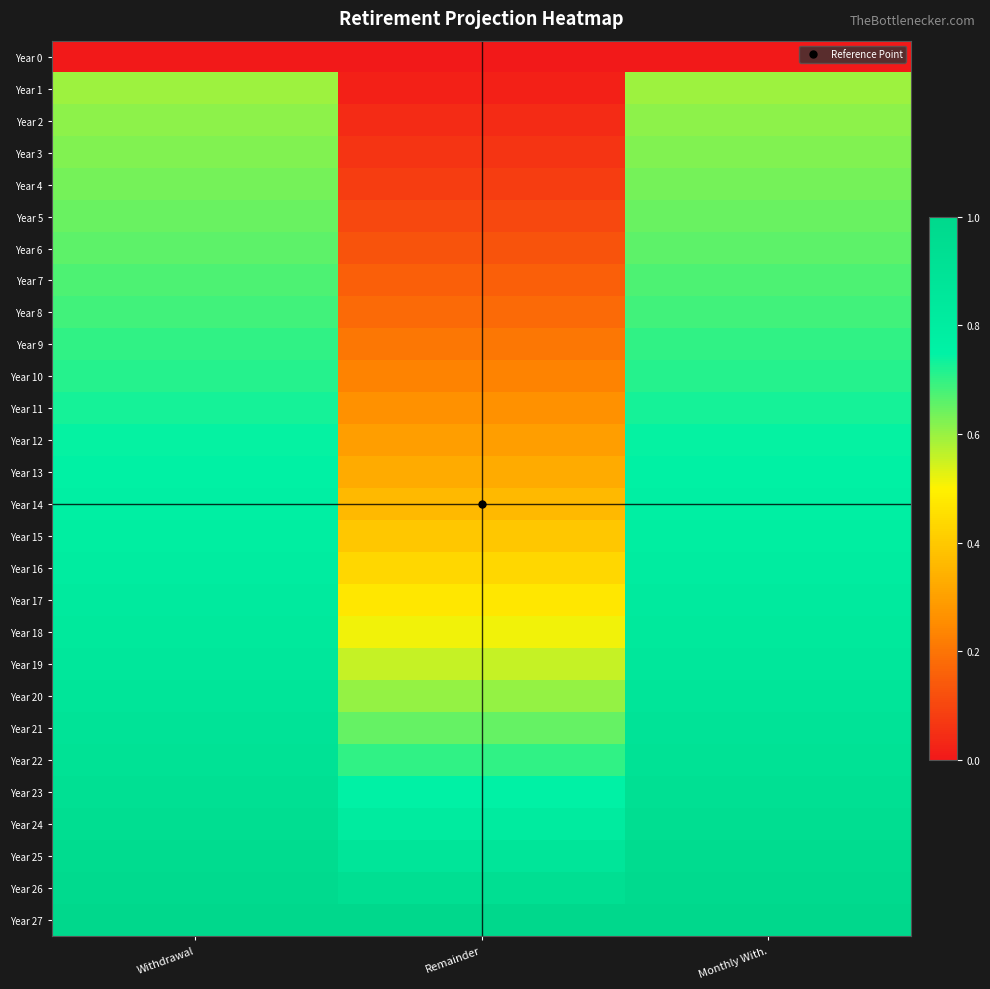

Reading left to right, transcribe all the data shown in this chart.

Year 0: Withdrawal=0.0	Remainder=0.0	Monthly With.=0.0
Year 1: Withdrawal=0.6	Remainder=0.0	Monthly With.=0.6
Year 2: Withdrawal=0.6	Remainder=0.0	Monthly With.=0.6
Year 3: Withdrawal=0.6	Remainder=0.1	Monthly With.=0.6
Year 4: Withdrawal=0.6	Remainder=0.1	Monthly With.=0.6
Year 5: Withdrawal=0.6	Remainder=0.1	Monthly With.=0.6
Year 6: Withdrawal=0.7	Remainder=0.1	Monthly With.=0.7
Year 7: Withdrawal=0.7	Remainder=0.2	Monthly With.=0.7
Year 8: Withdrawal=0.7	Remainder=0.2	Monthly With.=0.7
Year 9: Withdrawal=0.7	Remainder=0.2	Monthly With.=0.7
Year 10: Withdrawal=0.7	Remainder=0.2	Monthly With.=0.7
Year 11: Withdrawal=0.7	Remainder=0.3	Monthly With.=0.7
Year 12: Withdrawal=0.7	Remainder=0.3	Monthly With.=0.7
Year 13: Withdrawal=0.8	Remainder=0.3	Monthly With.=0.8
Year 14: Withdrawal=0.8	Remainder=0.4	Monthly With.=0.8
Year 15: Withdrawal=0.8	Remainder=0.4	Monthly With.=0.8
Year 16: Withdrawal=0.8	Remainder=0.4	Monthly With.=0.8
Year 17: Withdrawal=0.8	Remainder=0.5	Monthly With.=0.8
Year 18: Withdrawal=0.8	Remainder=0.5	Monthly With.=0.8
Year 19: Withdrawal=0.9	Remainder=0.6	Monthly With.=0.9
Year 20: Withdrawal=0.9	Remainder=0.6	Monthly With.=0.9
Year 21: Withdrawal=0.9	Remainder=0.7	Monthly With.=0.9
Year 22: Withdrawal=0.9	Remainder=0.7	Monthly With.=0.9
Year 23: Withdrawal=0.9	Remainder=0.8	Monthly With.=0.9
Year 24: Withdrawal=0.9	Remainder=0.8	Monthly With.=0.9
Year 25: Withdrawal=1.0	Remainder=0.9	Monthly With.=1.0
Year 26: Withdrawal=1.0	Remainder=0.9	Monthly With.=1.0
Year 27: Withdrawal=1.0	Remainder=1.0	Monthly With.=1.0